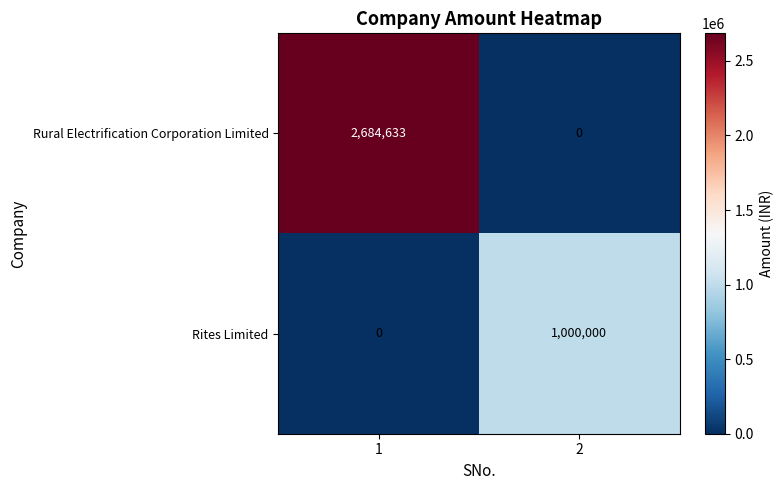

How many categories are shown in the chart?

2